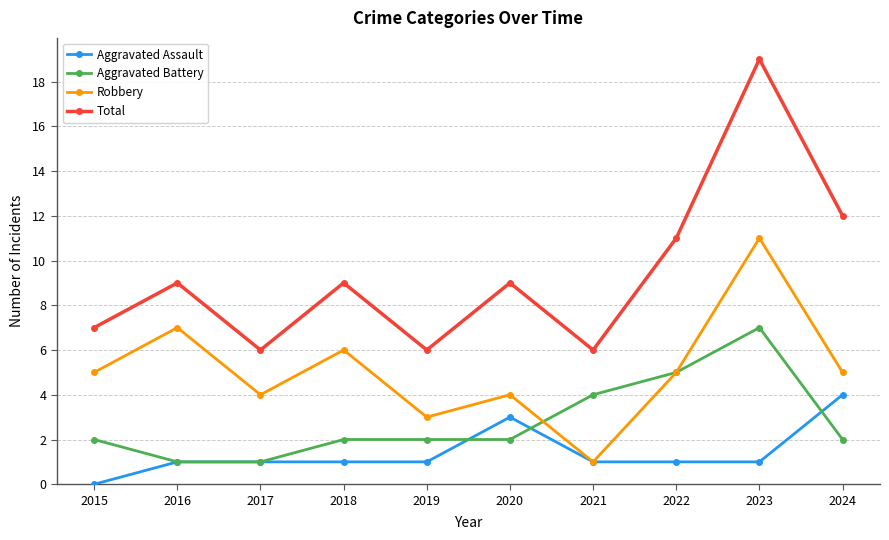

True or false: Total and Aggravated Assault intersect in this chart.

False